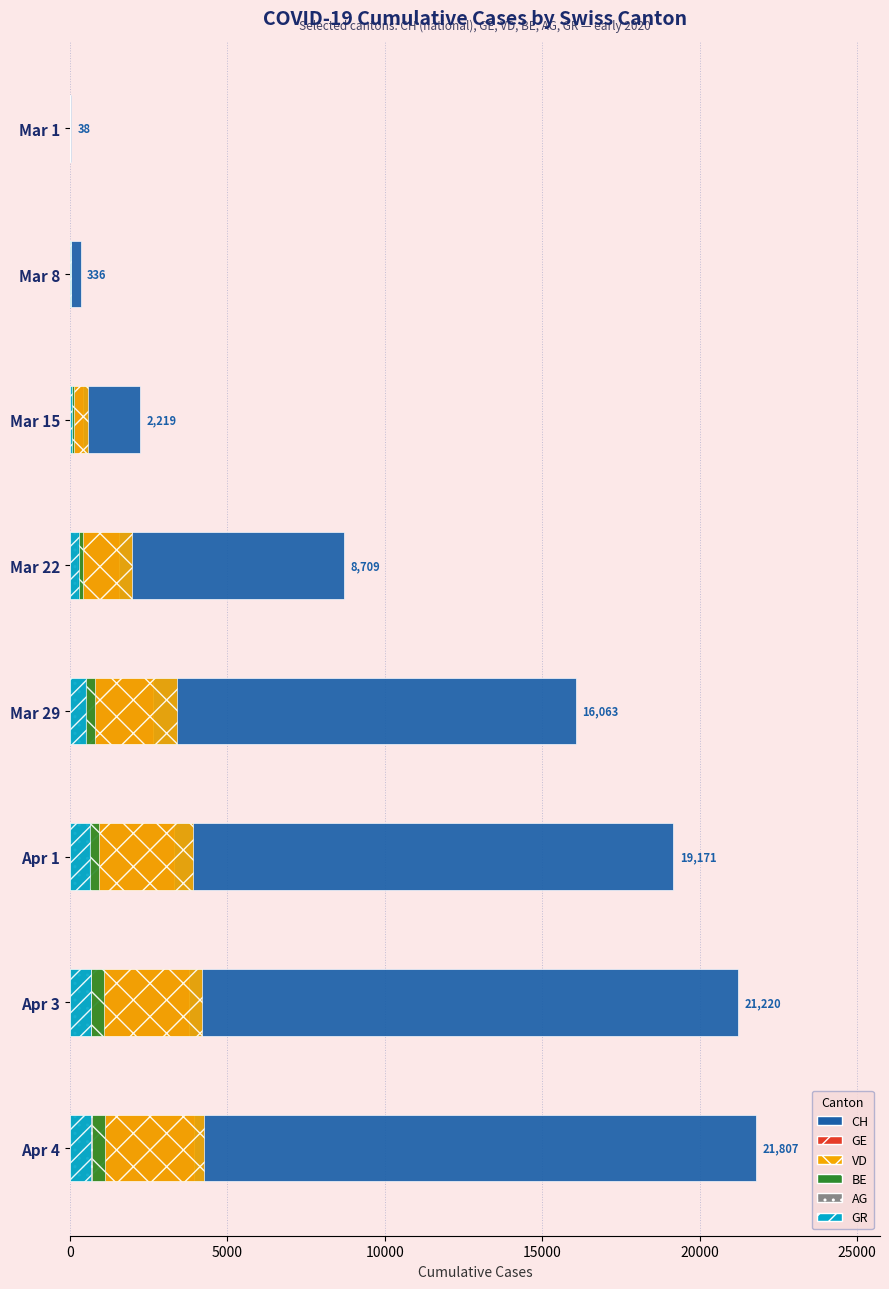

Reading right to left, what are all the values shown in this chart?

CH: 21807	21220	19171	16063	8709	2219	336	38
GE: 3927	3792	3288	2637	1548	424	44	9
VD: 4259	4187	3918	3395	1977	566	40	2
BE: 1106	1073	909	798	418	123	0	2
AG: 702	673	596	485	235	43	14	4
GR: 657	649	622	519	284	71	18	6